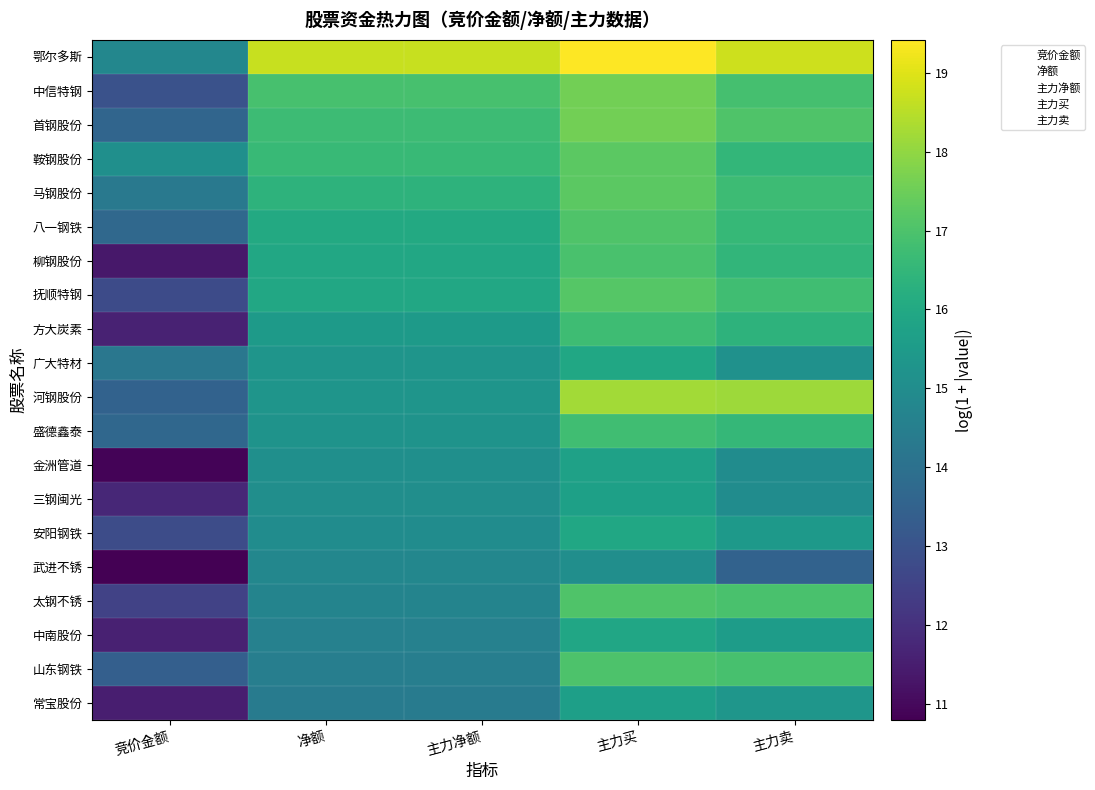

Between 竞价金额 and 净额, which series saw the biggest shift?

柳钢股份